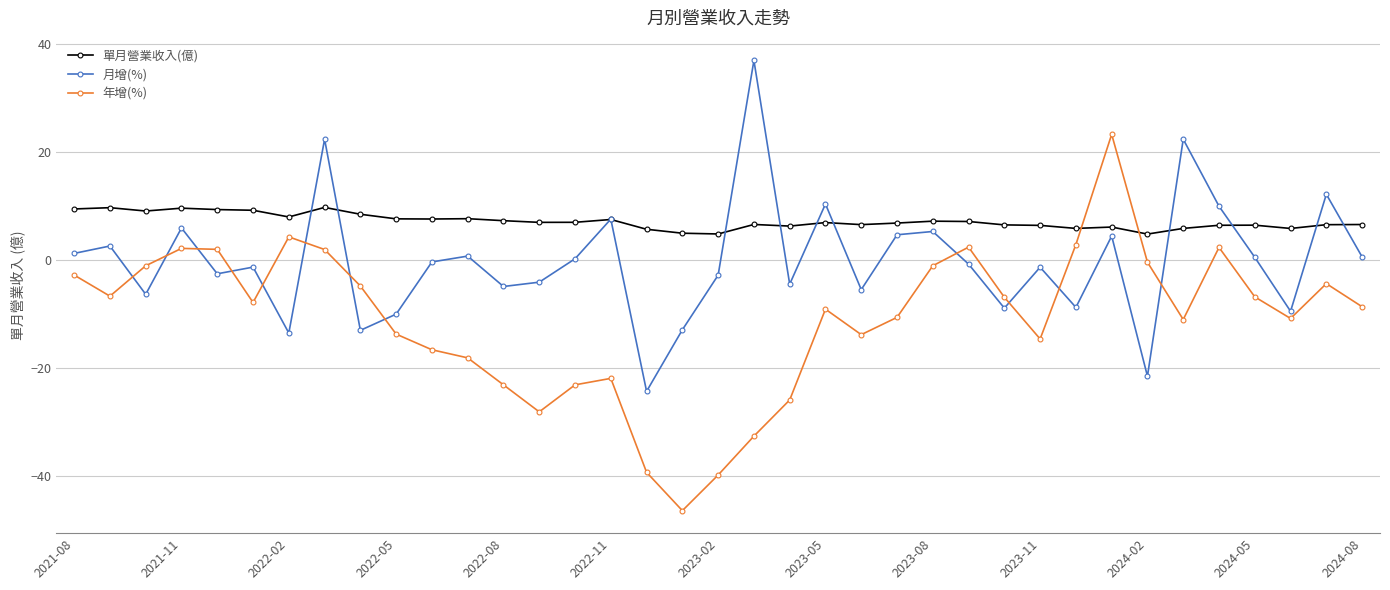

How many distinct data groups are displayed?

3